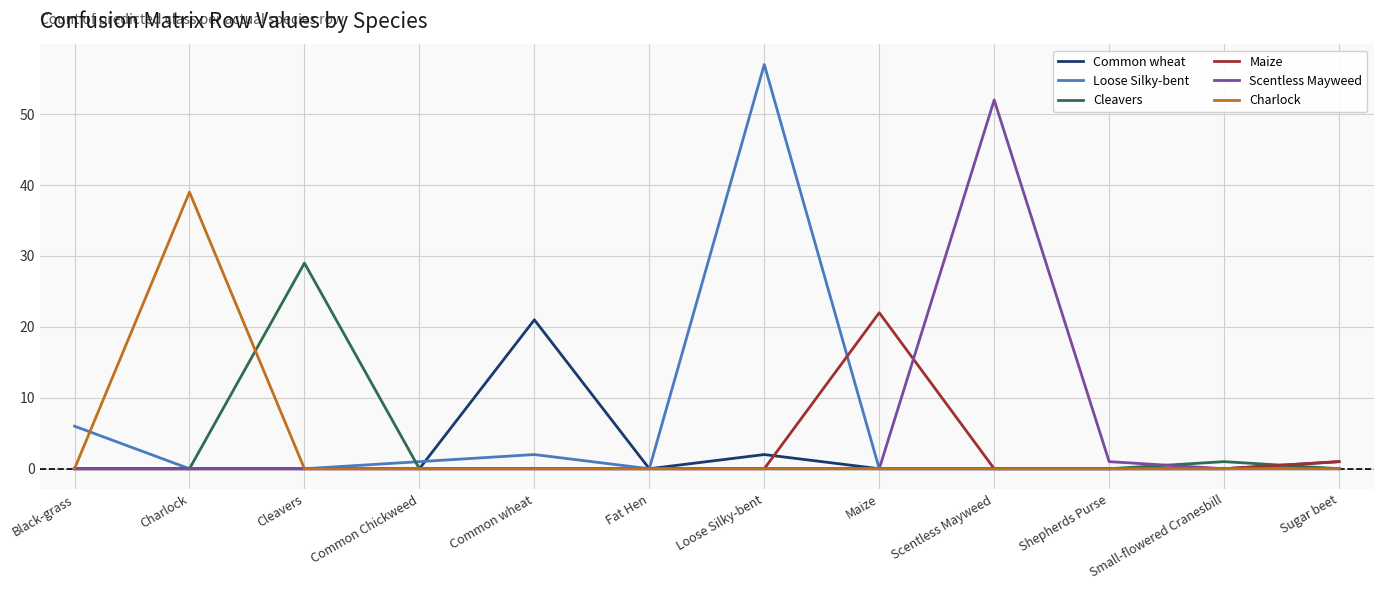

Reading left to right, transcribe all the data shown in this chart.

Common wheat: Black-grass=0	Charlock=0	Cleavers=0	Common Chickweed=0	Common wheat=21	Fat Hen=0	Loose Silky-bent=2	Maize=0	Scentless Mayweed=0	Shepherds Purse=0	Small-flowered Cranesbill=0	Sugar beet=1
Loose Silky-bent: Black-grass=6	Charlock=0	Cleavers=0	Common Chickweed=1	Common wheat=2	Fat Hen=0	Loose Silky-bent=57	Maize=0	Scentless Mayweed=0	Shepherds Purse=0	Small-flowered Cranesbill=0	Sugar beet=0
Cleavers: Black-grass=0	Charlock=0	Cleavers=29	Common Chickweed=0	Common wheat=0	Fat Hen=0	Loose Silky-bent=0	Maize=0	Scentless Mayweed=0	Shepherds Purse=0	Small-flowered Cranesbill=1	Sugar beet=0
Maize: Black-grass=0	Charlock=0	Cleavers=0	Common Chickweed=0	Common wheat=0	Fat Hen=0	Loose Silky-bent=0	Maize=22	Scentless Mayweed=0	Shepherds Purse=0	Small-flowered Cranesbill=0	Sugar beet=1
Scentless Mayweed: Black-grass=0	Charlock=0	Cleavers=0	Common Chickweed=0	Common wheat=0	Fat Hen=0	Loose Silky-bent=0	Maize=0	Scentless Mayweed=52	Shepherds Purse=1	Small-flowered Cranesbill=0	Sugar beet=0
Charlock: Black-grass=0	Charlock=39	Cleavers=0	Common Chickweed=0	Common wheat=0	Fat Hen=0	Loose Silky-bent=0	Maize=0	Scentless Mayweed=0	Shepherds Purse=0	Small-flowered Cranesbill=0	Sugar beet=0